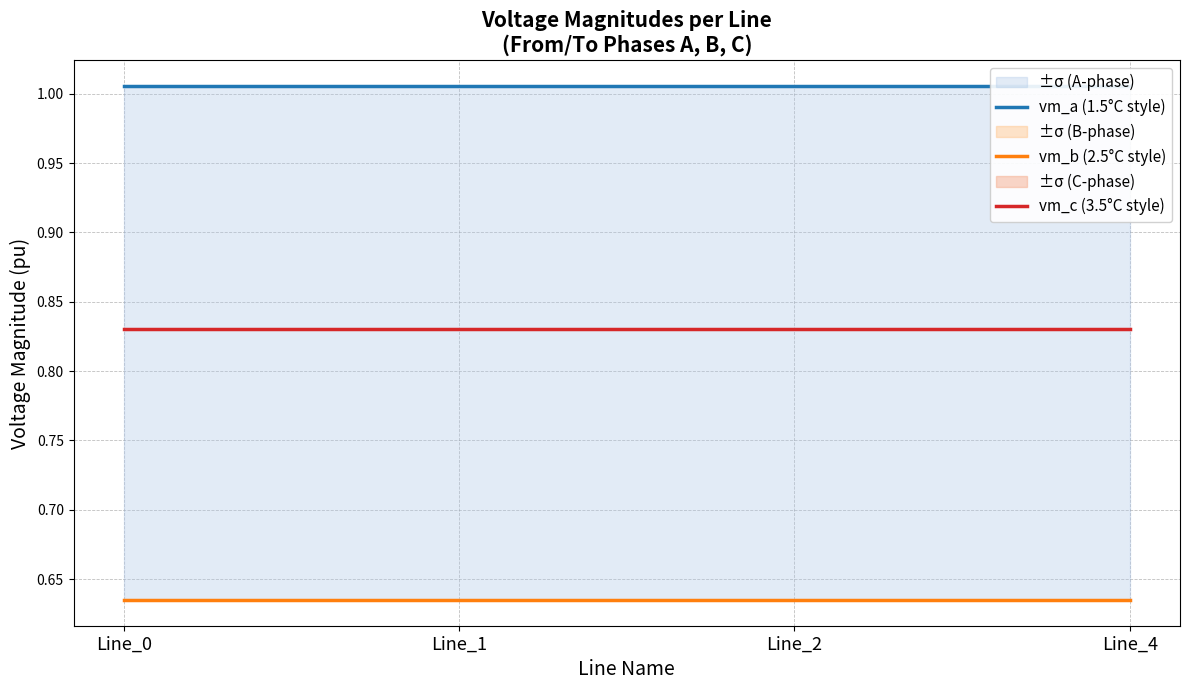

What is the value of the vm_b (2.5°C style) point at the 1st from the left?

0.6